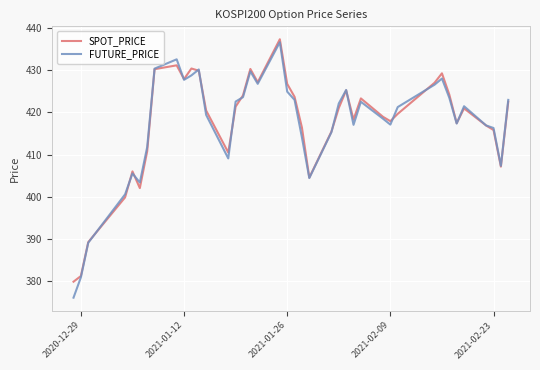

What is the greatest value displayed?

437.3